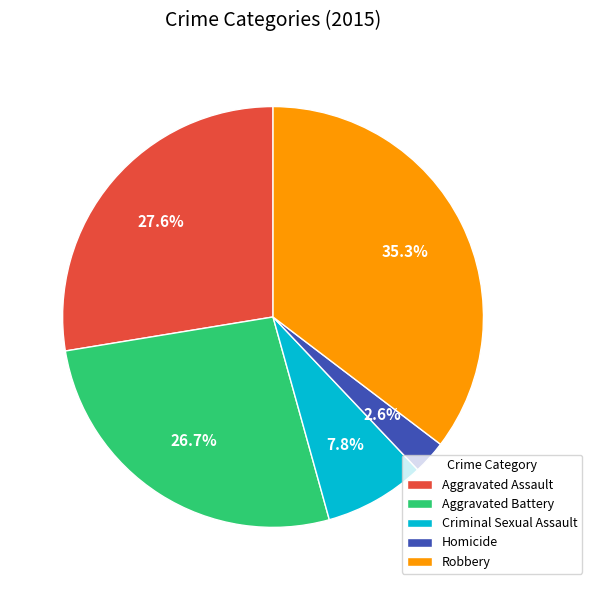

Which has a higher value, Homicide or Criminal Sexual Assault?

Criminal Sexual Assault